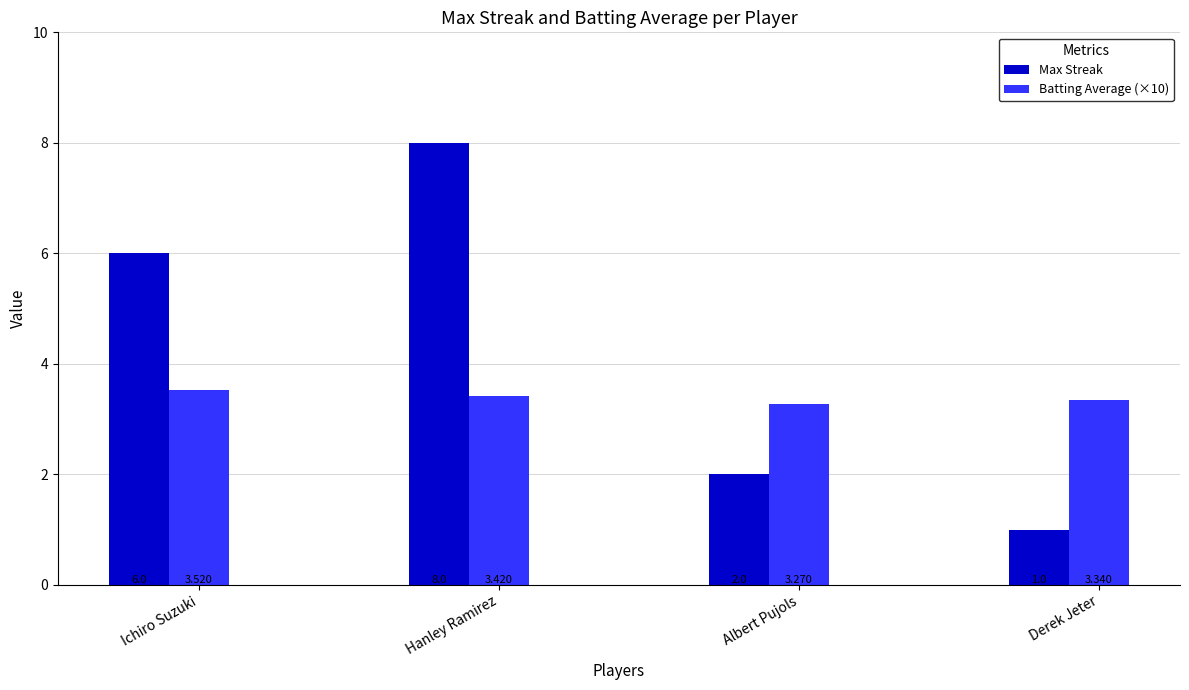

What is the label of the 2nd bar from the right?

Albert Pujols